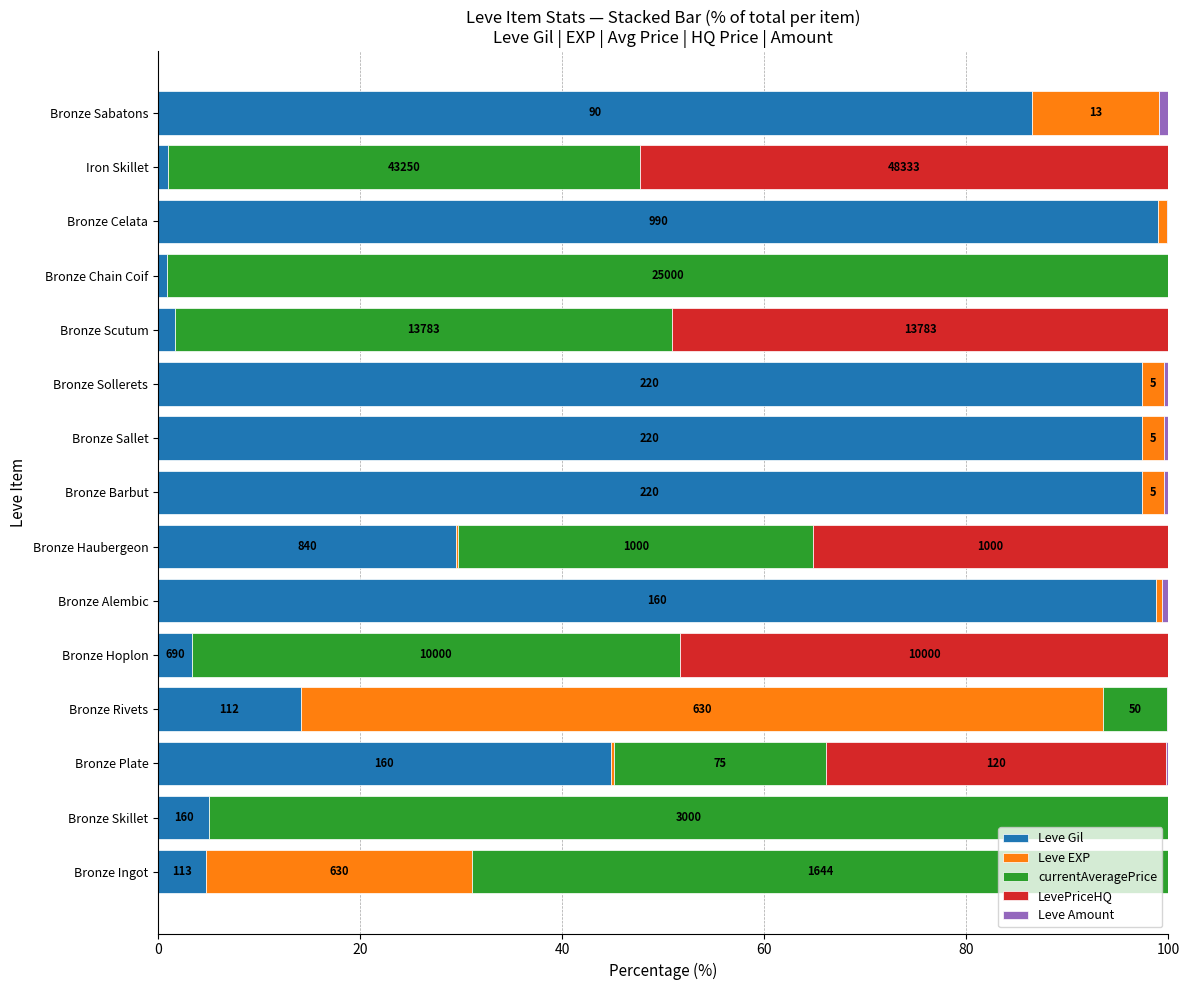

What is the highest value of the Leve Gil series?

99.0